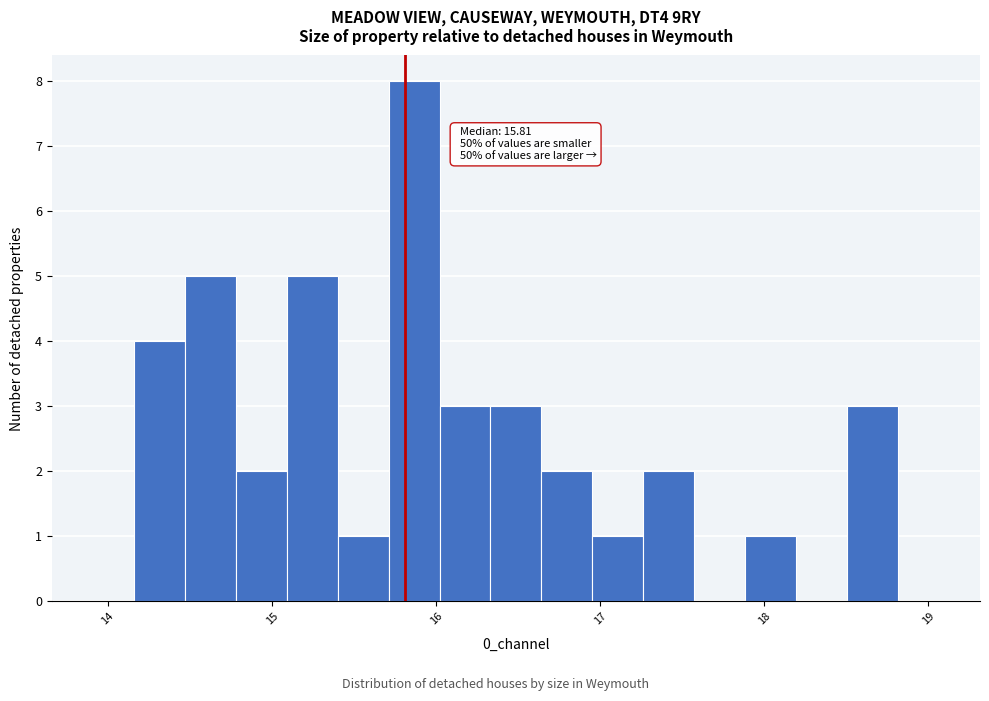

Around what value on the x-axis is the tallest bar? Give the approximate position of its centre, as read against the axis.

15.9